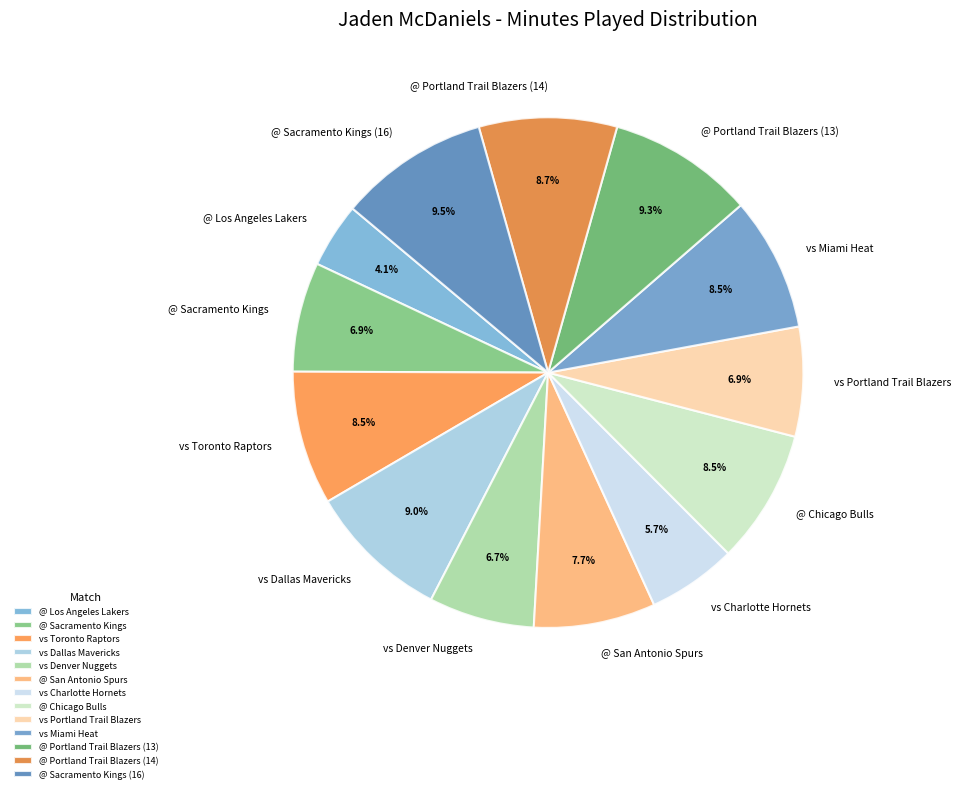

Does @ Portland Trail Blazers (13) represent more than half of the total?

No